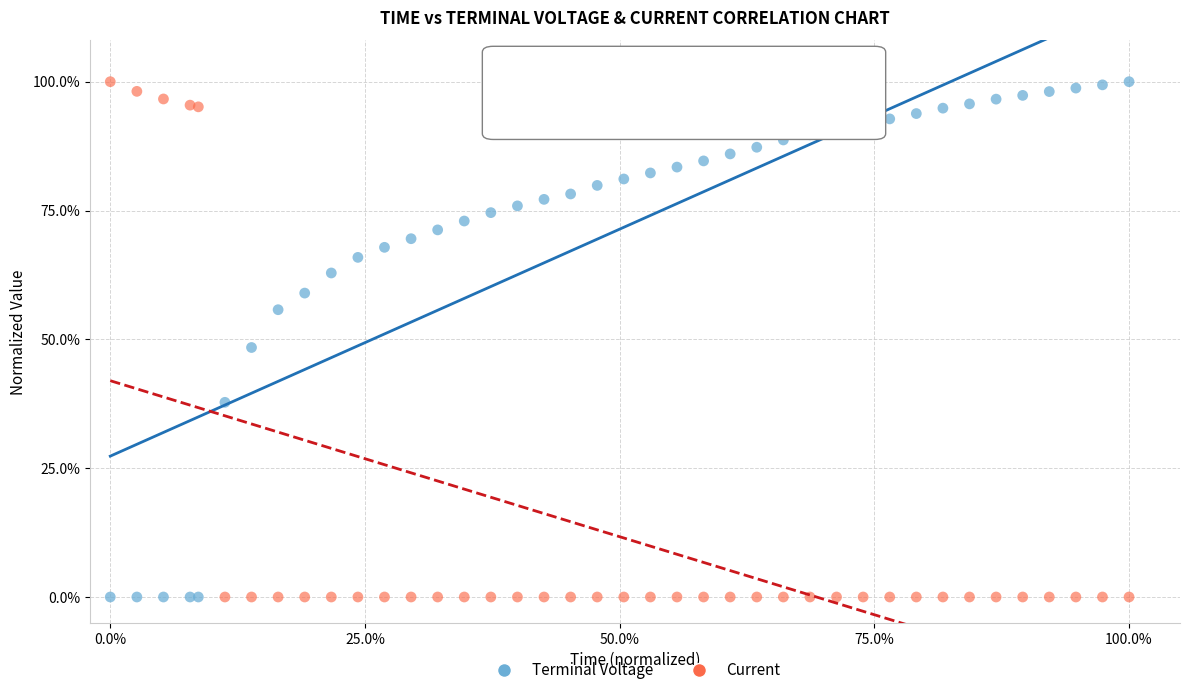

What is the X range (max minus min) for the scatter plot?

100.0